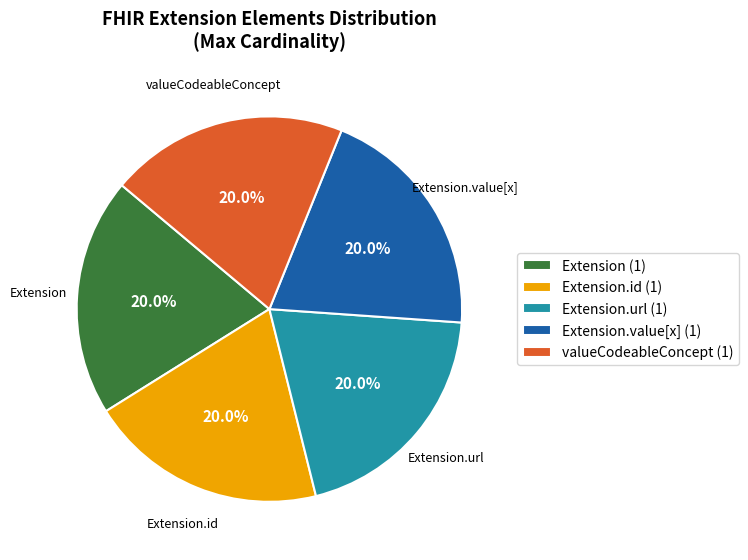

Is there a majority slice in this chart?

No